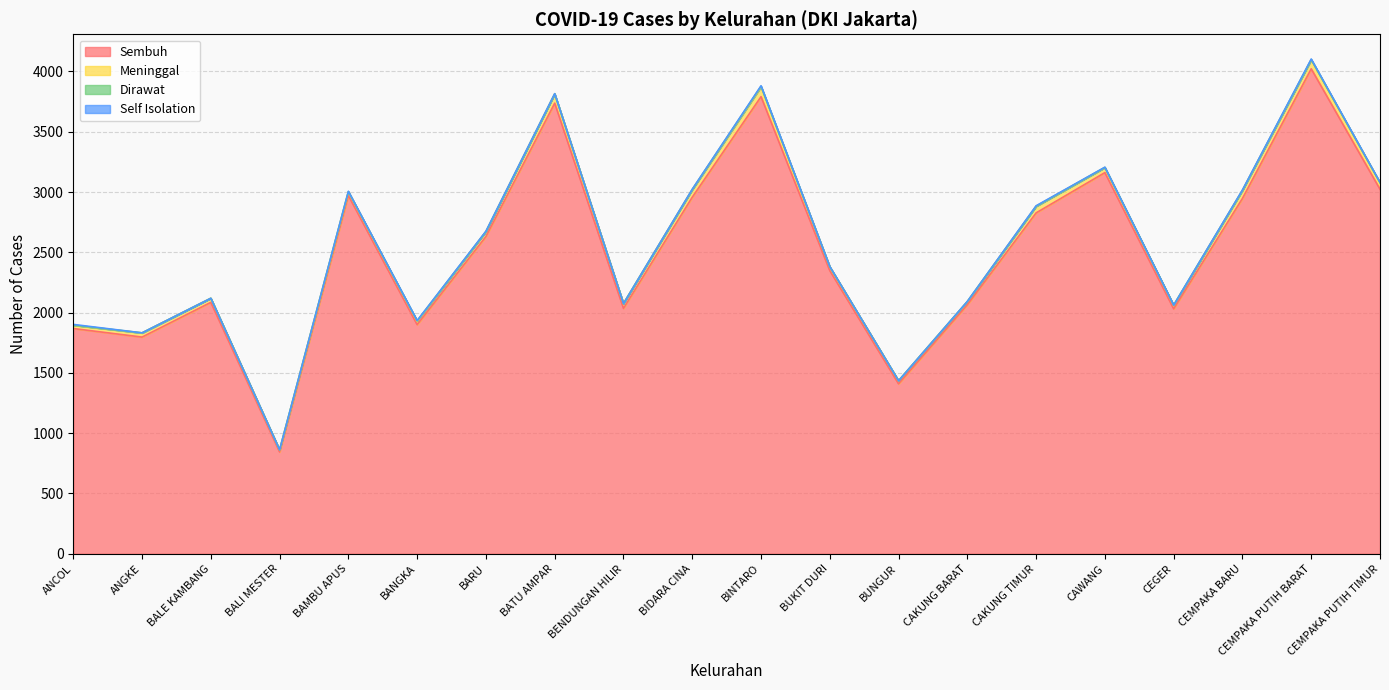

What position from the right is CAWANG?

5